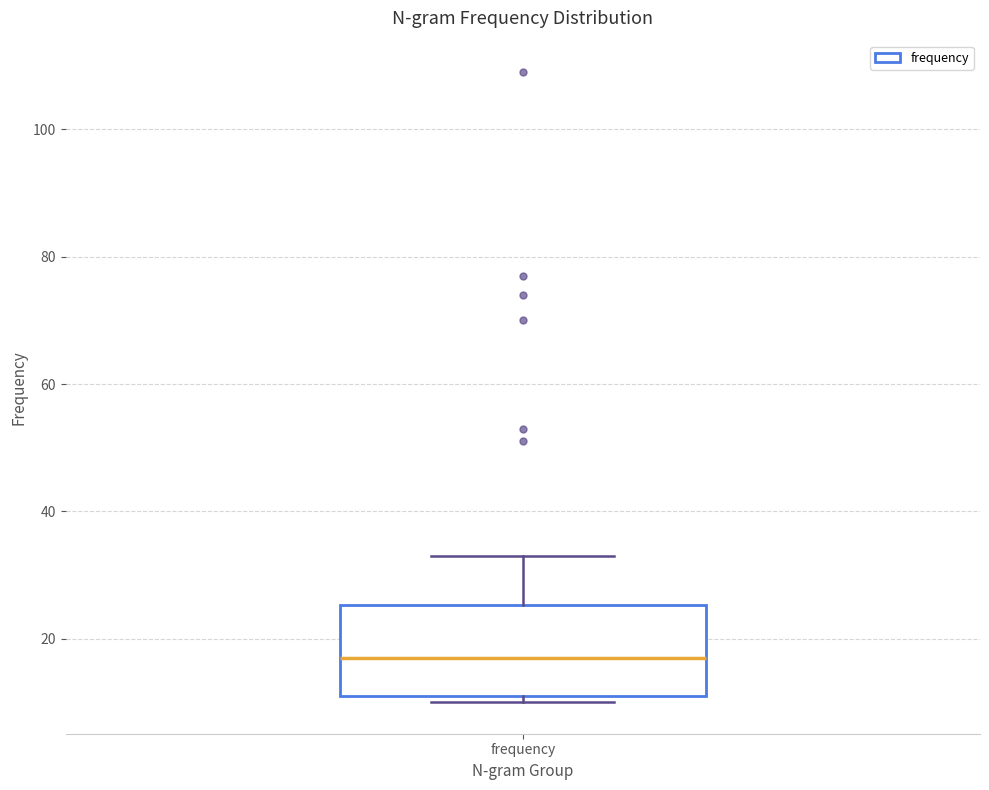

Transcribe this box plot: give where the median line is, the range the box spans, and where the two whiskers end, as read against the y-axis. The values are not printed on the chart, so give them approximately, as read against the axis.

median 18, box 12 to 26, whiskers 10 to 34